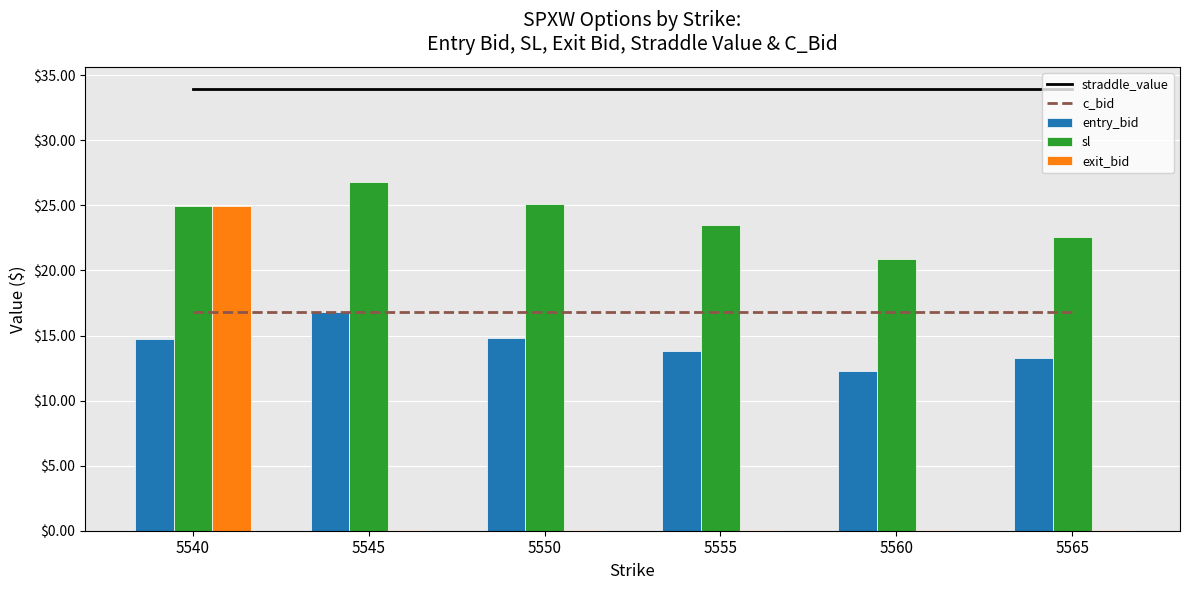

What is the sum of the entry_bid values at 5560 and 5555?

26.1